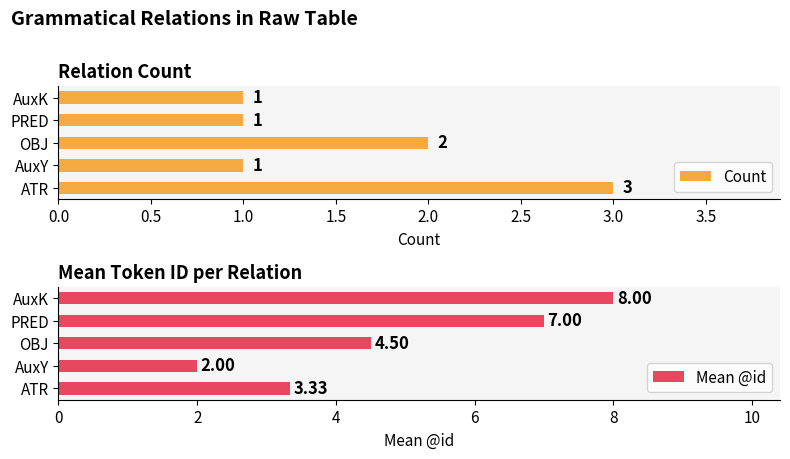

What is the value of the Mean @id bar at the 1st from the left?

3.3